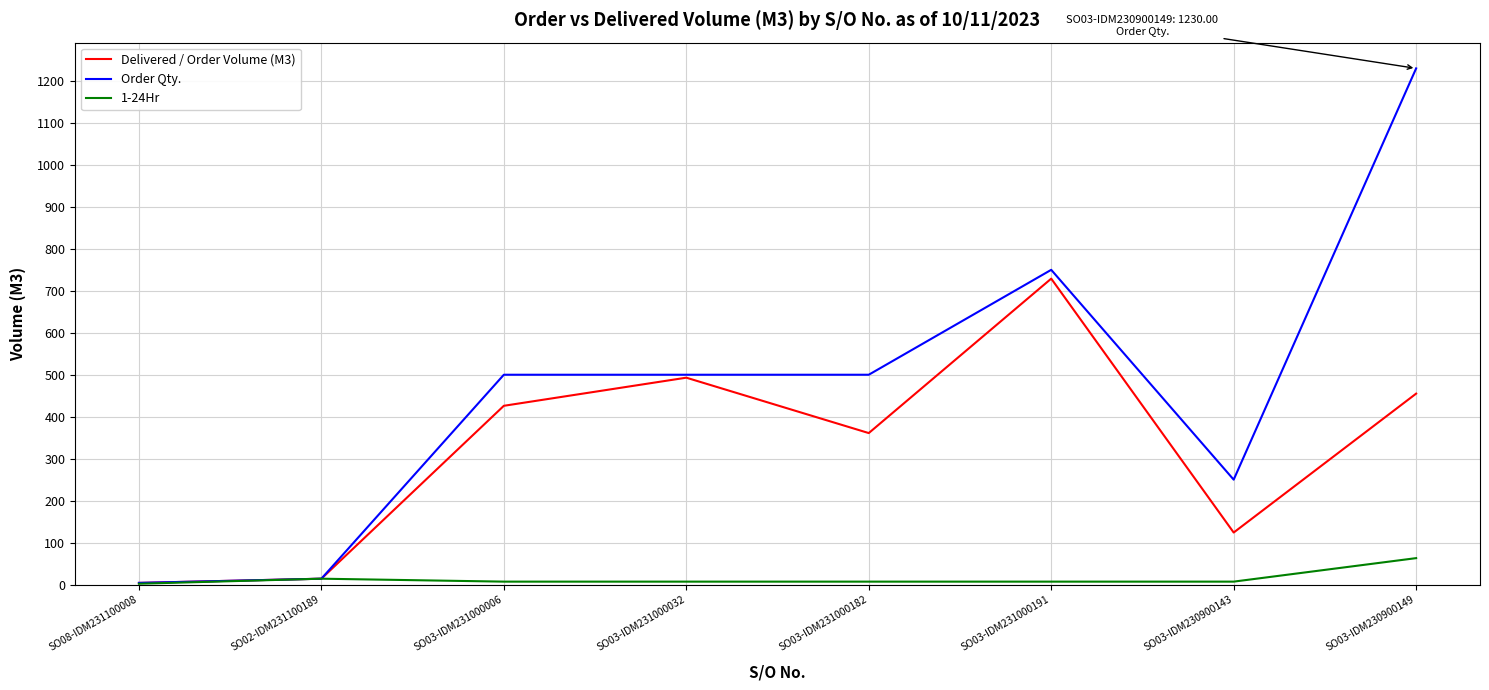

The Delivered / Order Volume (M3) series shows 124 at SO03-IDM230900143. True or false?

True